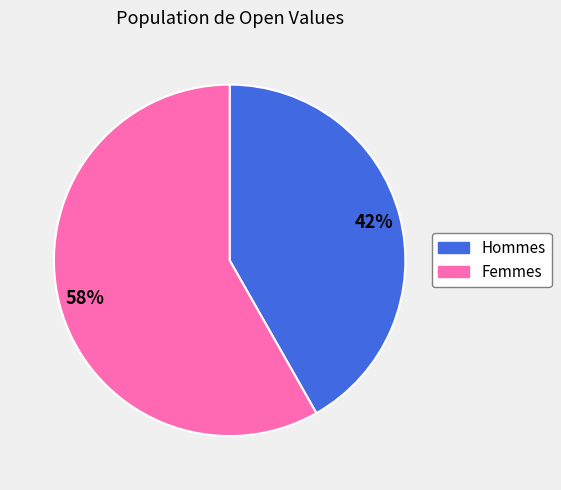

Is there a majority slice in this chart?

Yes